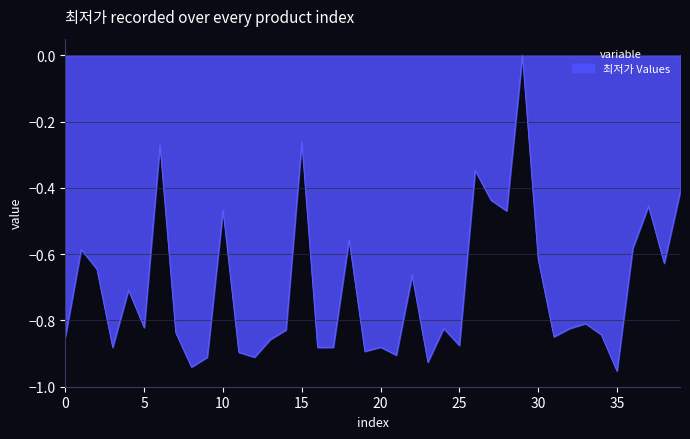

What is the sum of all values?

-28.2